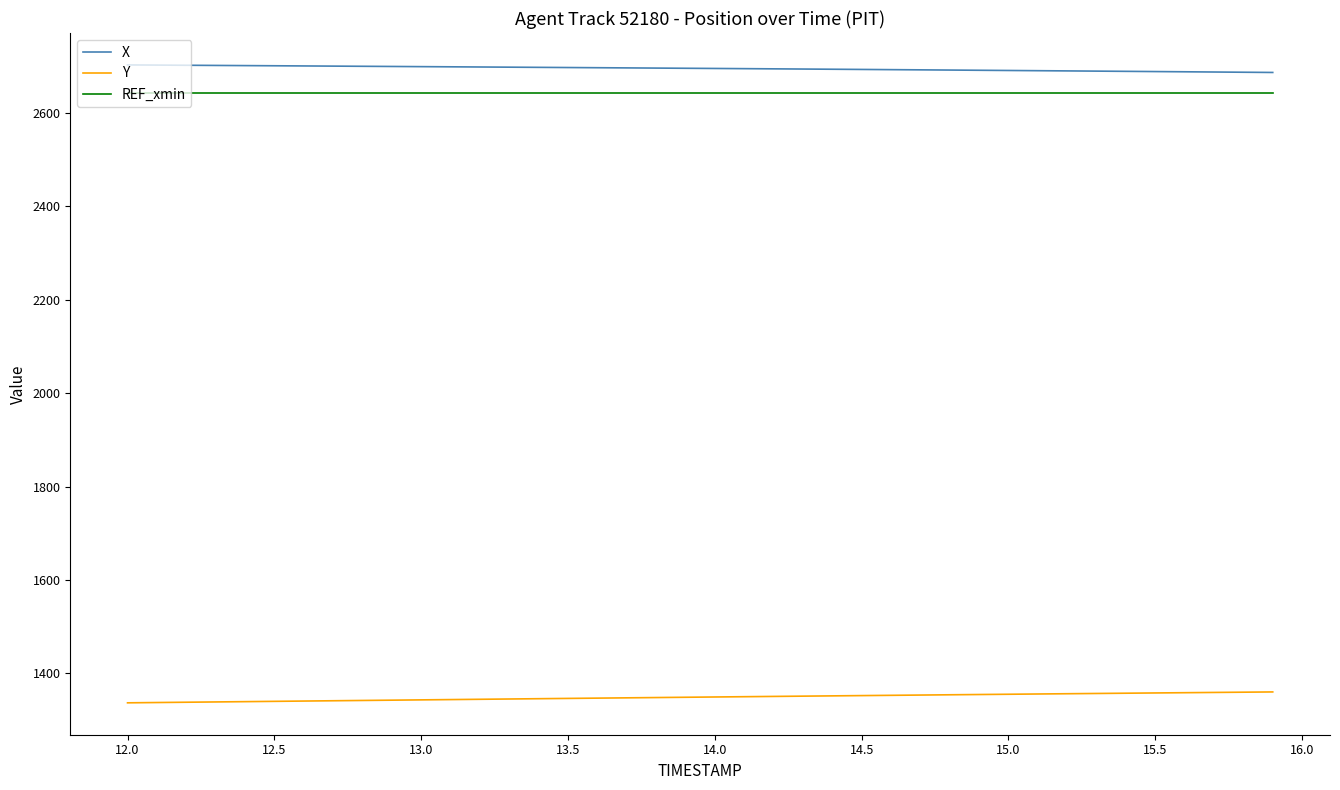

How many lines are shown in the chart?

3